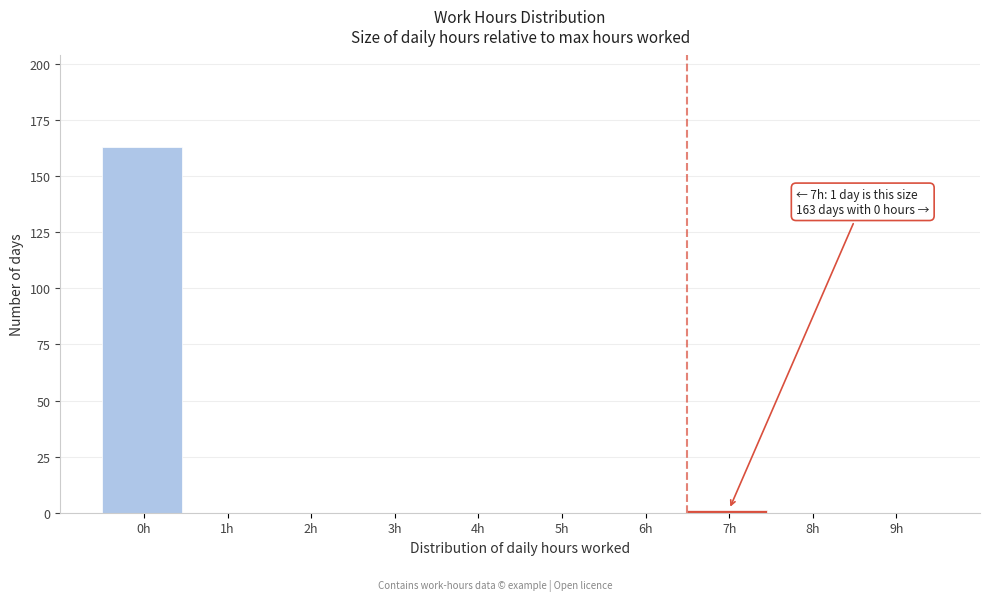

Reading left to right, transcribe all the data shown in this chart.

0h=163	1h=0	2h=0	3h=0	4h=0	5h=0	6h=0	7h=1	8h=0	9h=0